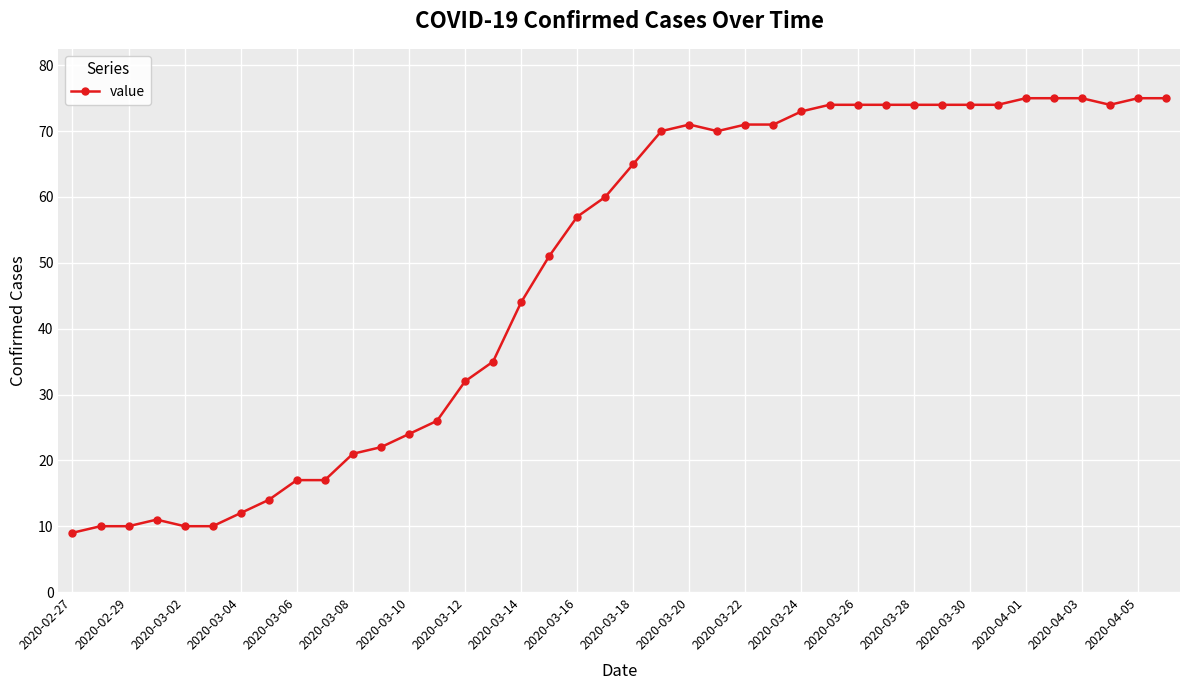

What is the sum of all values?

1950